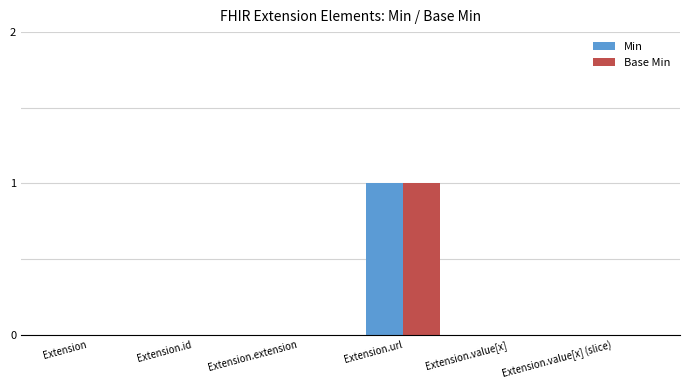

Which category has the highest value across all series?

Extension.url